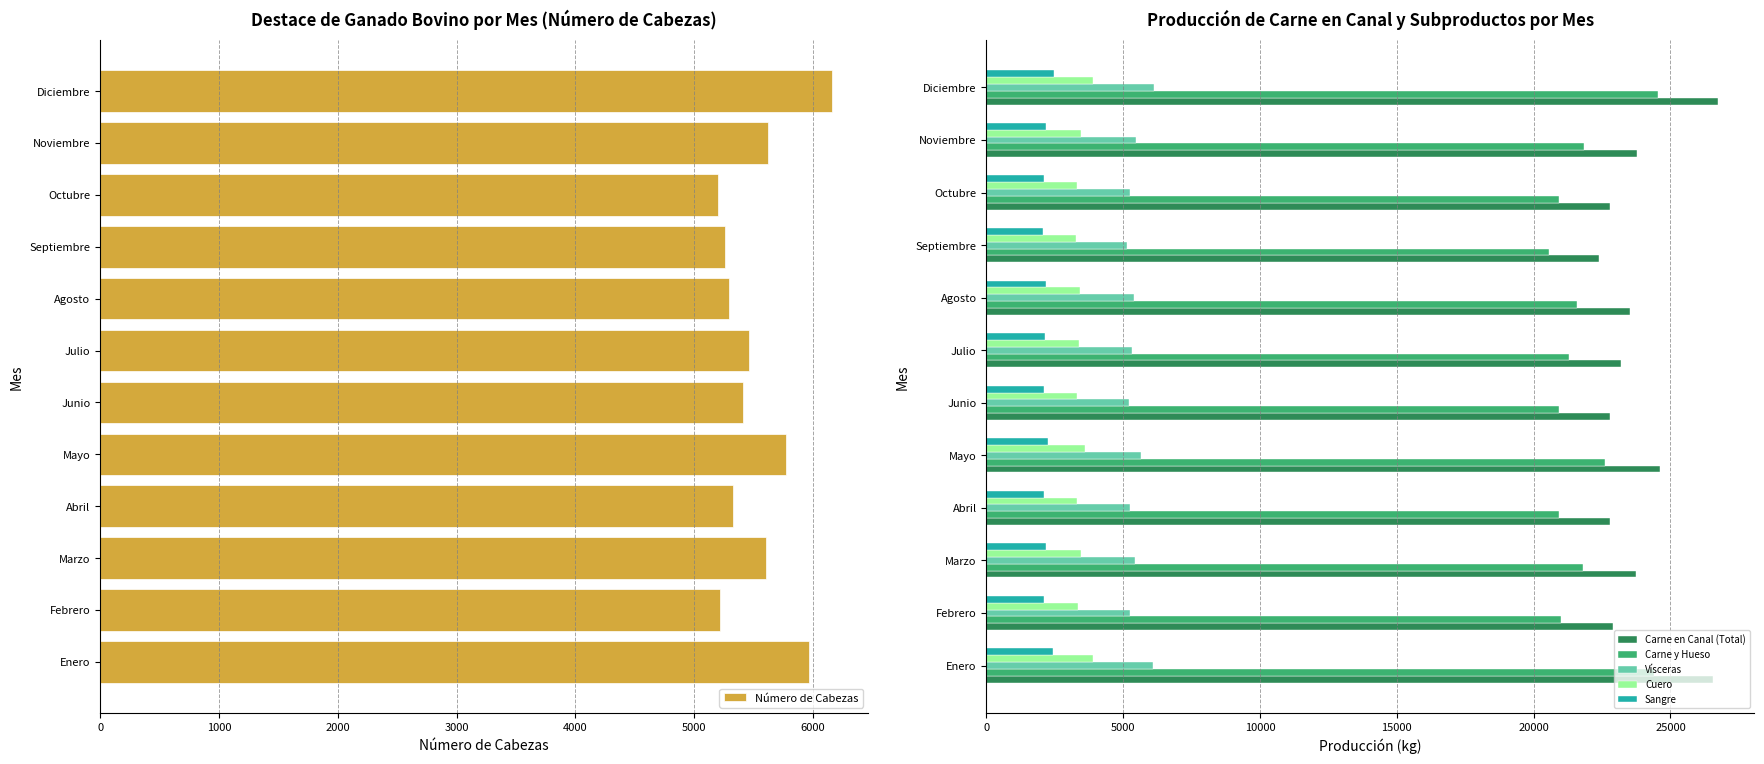

What is the approximate value of Número de Cabezas at Agosto?

5293